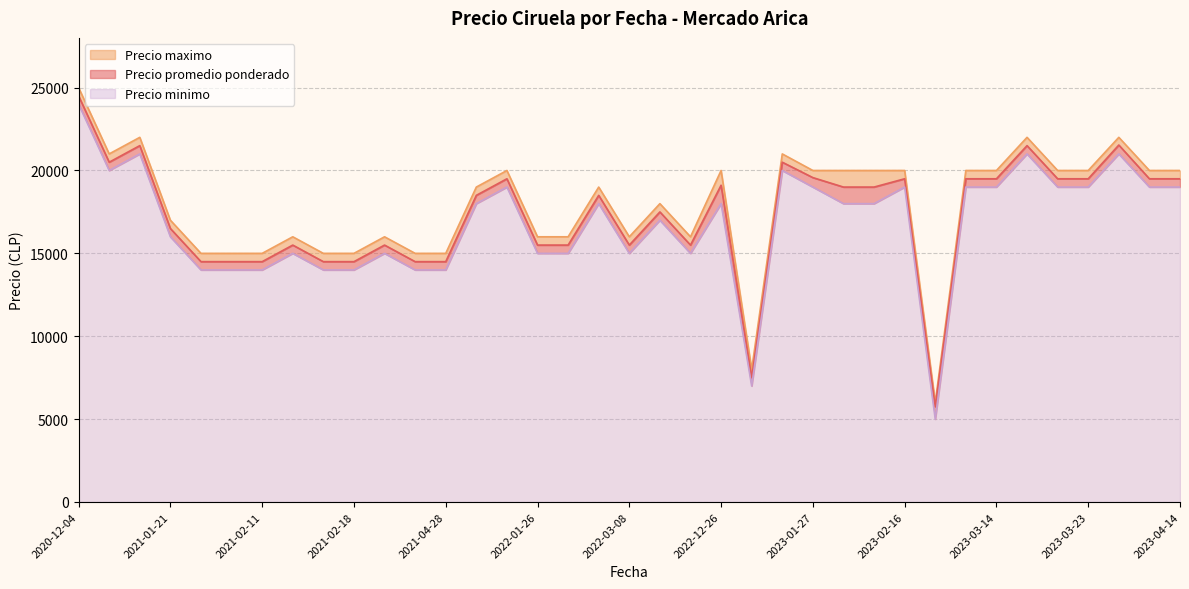

True or false: Precio promedio ponderado and Precio maximo intersect in this chart.

False